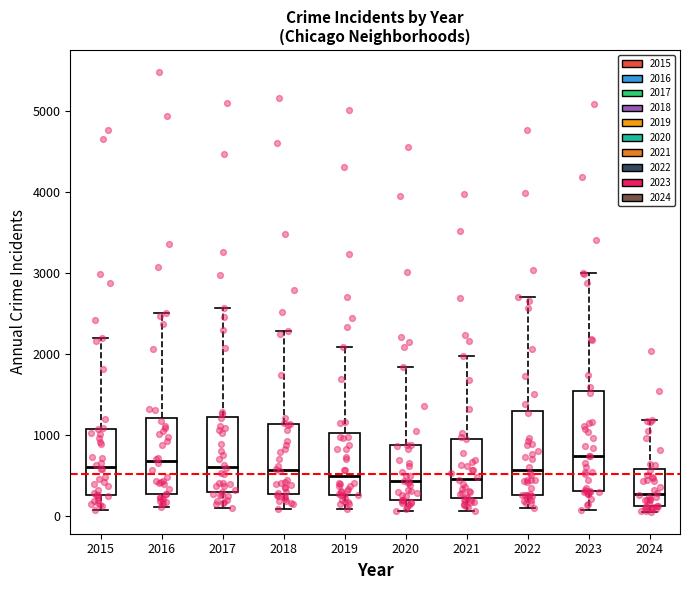

Reading left to right, transcribe this box plot: for each box, give where its median line is, the range the box spans, and where its two whiskers end, as read against the y-axis. The values are not printed on the chart, so give them approximately, as read against the axis.

2015: median 600, box 300 to 1100, whiskers 100 to 2200
2016: median 700, box 300 to 1200, whiskers 100 to 2500
2017: median 600, box 300 to 1200, whiskers 100 to 2600
2018: median 600, box 300 to 1100, whiskers 100 to 2300
2019: median 500, box 300 to 1000, whiskers 100 to 2100
2020: median 400, box 200 to 900, whiskers 100 to 1800
2021: median 500, box 200 to 900, whiskers 100 to 2000
2022: median 600, box 300 to 1300, whiskers 100 to 2700
2023: median 700, box 300 to 1500, whiskers 100 to 3000
2024: median 300, box 100 to 600, whiskers 0 to 1200